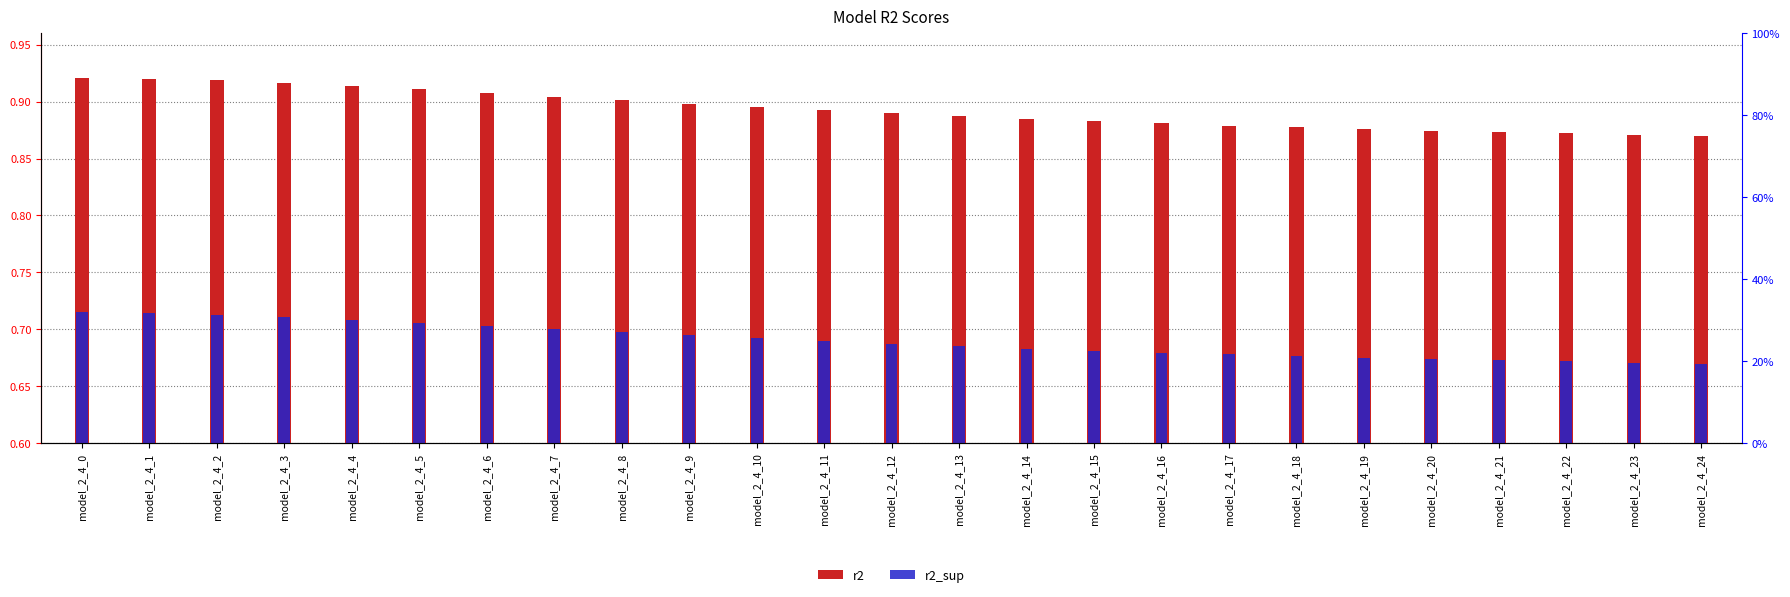

Read the r2 value at model_2_4_20.

0.9